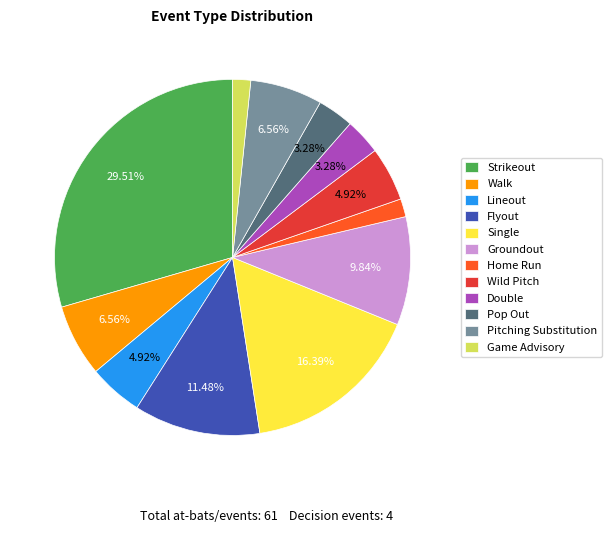

To the nearest percent, what is the combined percentage of Flyout and Walk?

18%